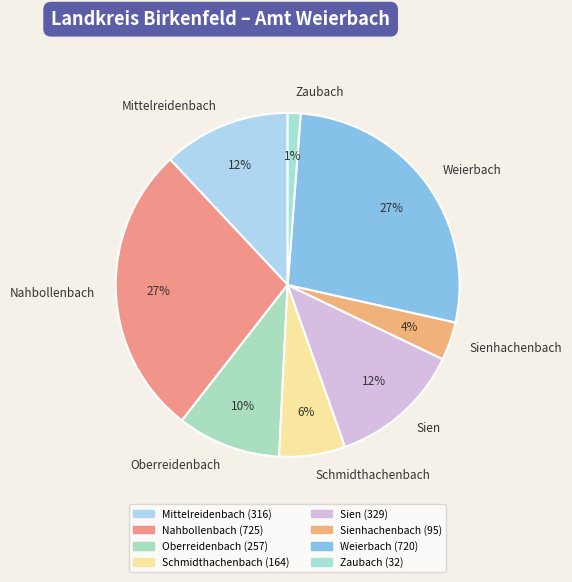

To the nearest percent, what portion does Mittelreidenbach represent?

12%